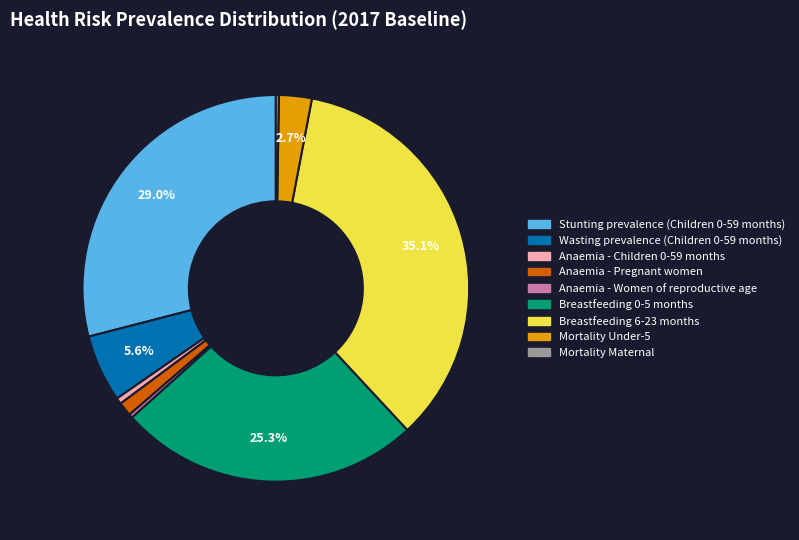

What percentage is the Anaemia - Pregnant women slice, to the nearest percent?

1%